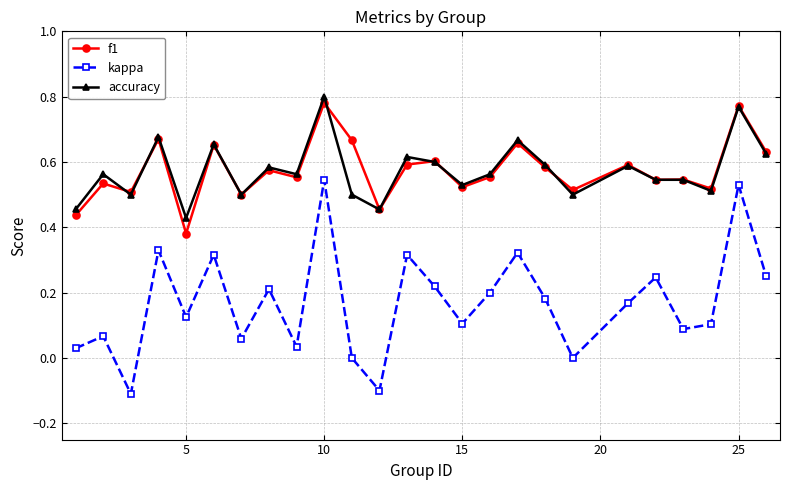

True or false: f1 and kappa intersect in this chart.

False